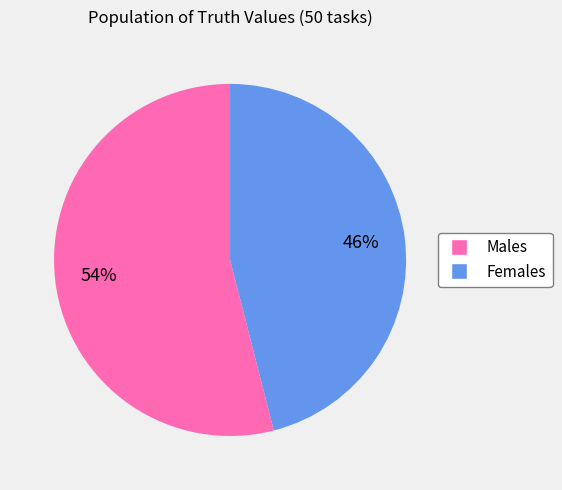

To the nearest percent, what is the difference between the largest and smallest slice percentages?

8%